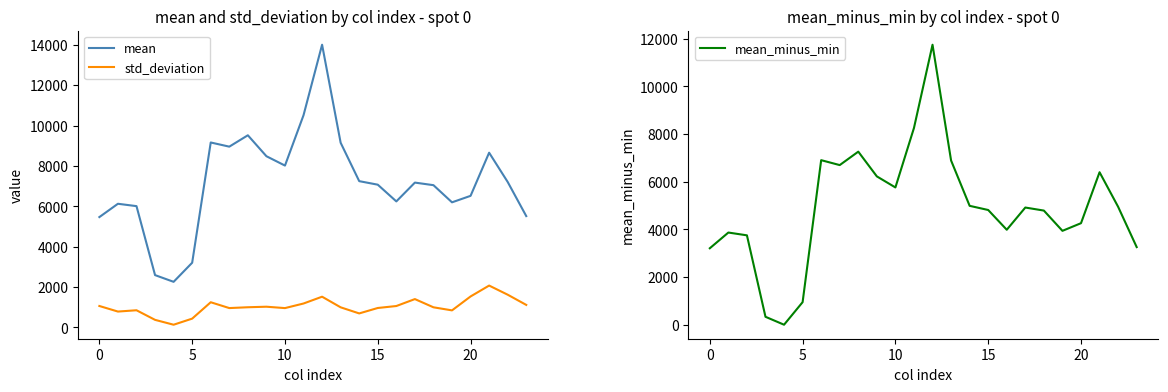

At how many categories does at least one series exceed 11294?

1